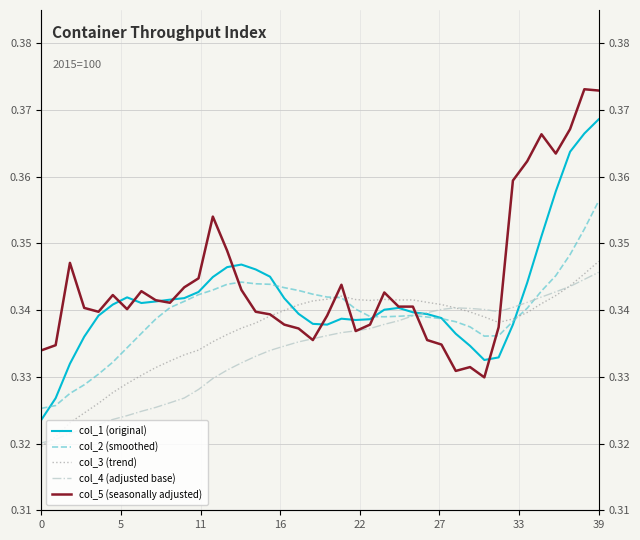

List the series in order of their overall mean, lowest first.

col_4 (adjusted base), col_3 (trend), col_2 (smoothed), col_1 (original), col_5 (seasonally adjusted)